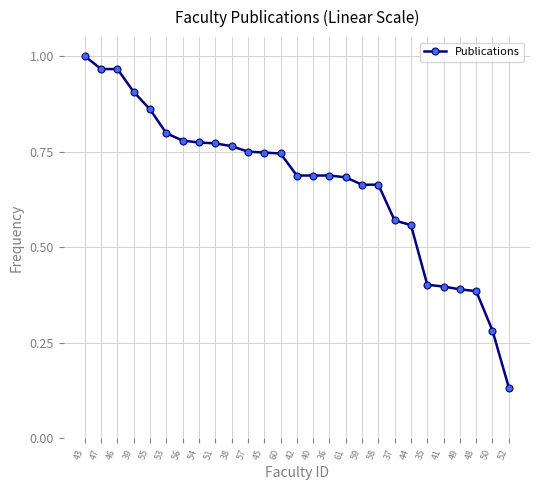

What is the sum of the values at 61 and 56?

1.5